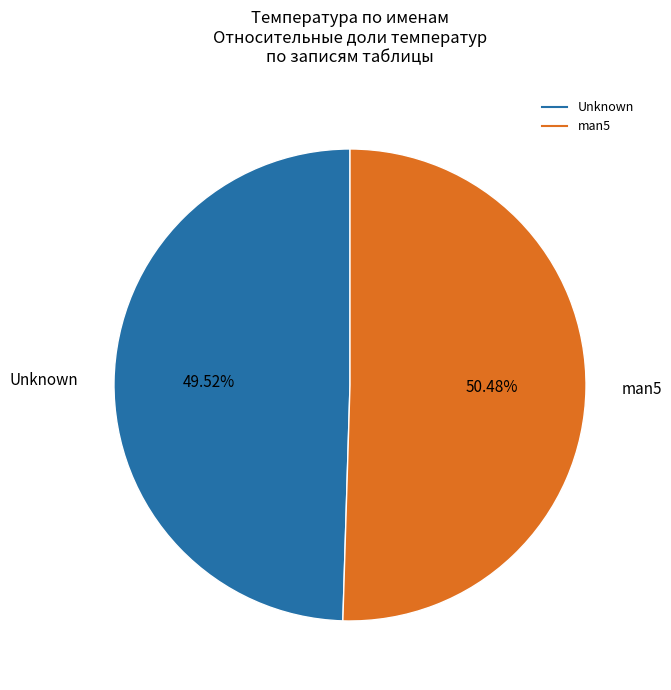

What is the ratio of the value at Unknown to the value at man5?

1.0